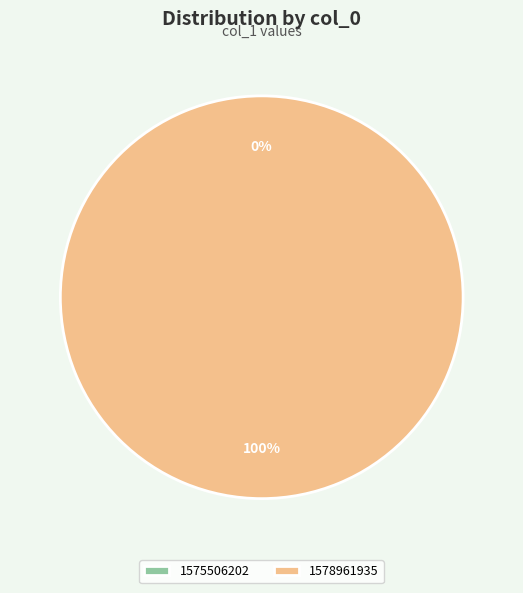

What is the change in value from 1575506202 to 1578961935?

+1